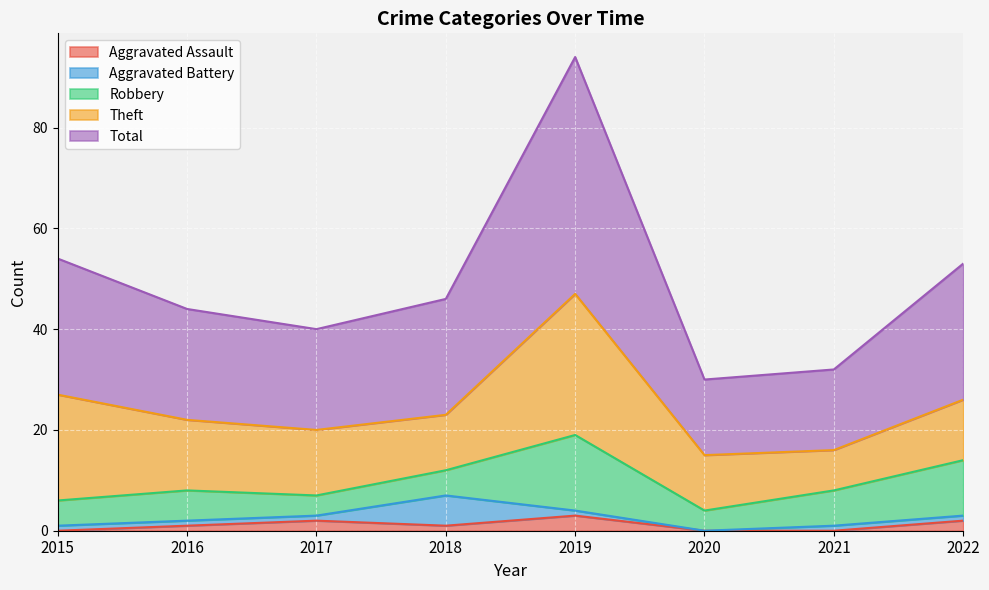

At 2020, list the series in order from smallest to largest.

Aggravated Assault, Aggravated Battery, Robbery, Theft, Total